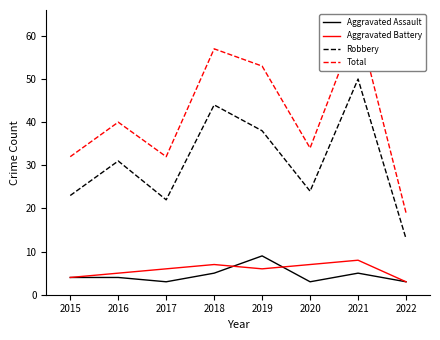

Where is Aggravated Battery nearest to the value 5?

2016